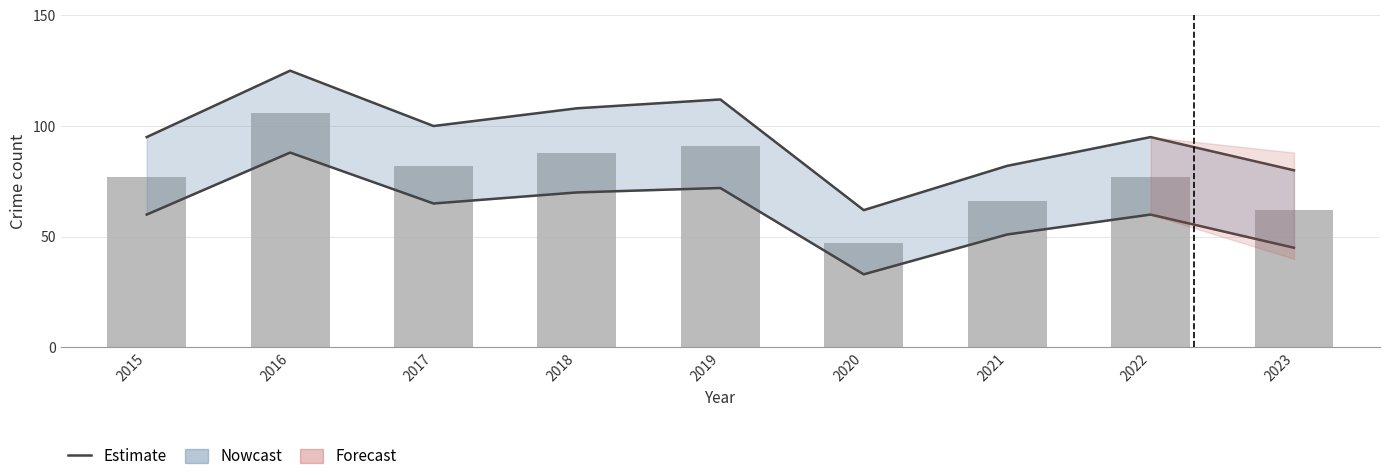

Reading left to right, extract all data points from this chart.

Upper estimate: 2015=95	2016=125	2017=100	2018=108	2019=112	2020=62	2021=82	2022=95	2023=80
Lower estimate: 2015=60	2016=88	2017=65	2018=70	2019=72	2020=33	2021=51	2022=60	2023=45
Total: 2015=77	2016=106	2017=82	2018=88	2019=91	2020=47	2021=66	2022=77	2023=62